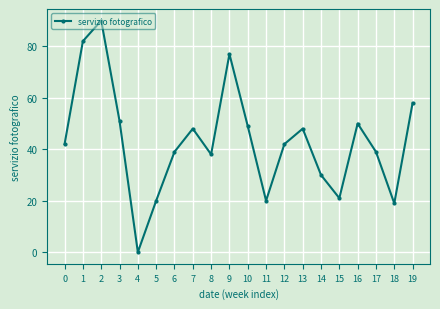

The chart shows a value of 120 at 1. True or false?

False